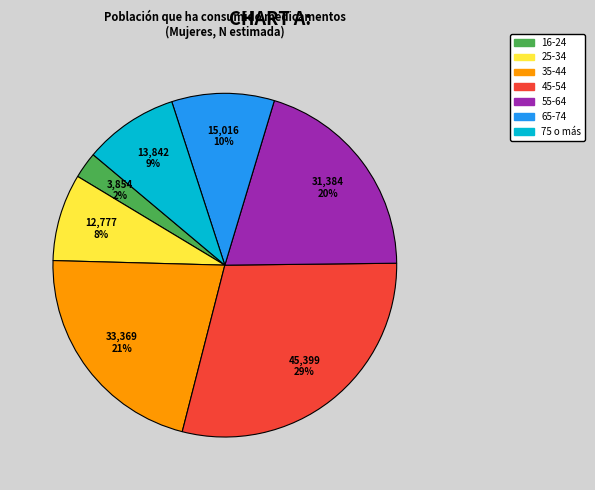

Which slice is the smallest?

16-24